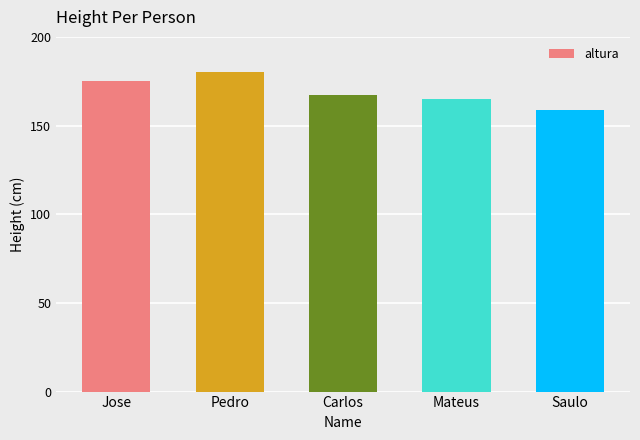

Approximately how many times larger is the value at Jose compared to Saulo?

1.1